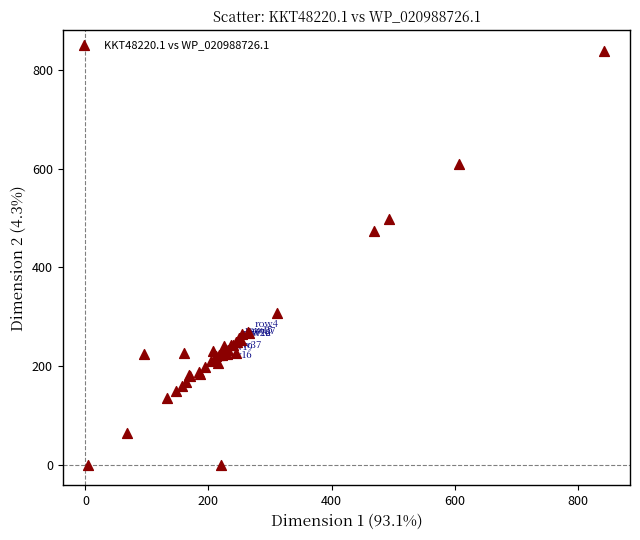

What Y value in the scatter plot is closest to 419?

474